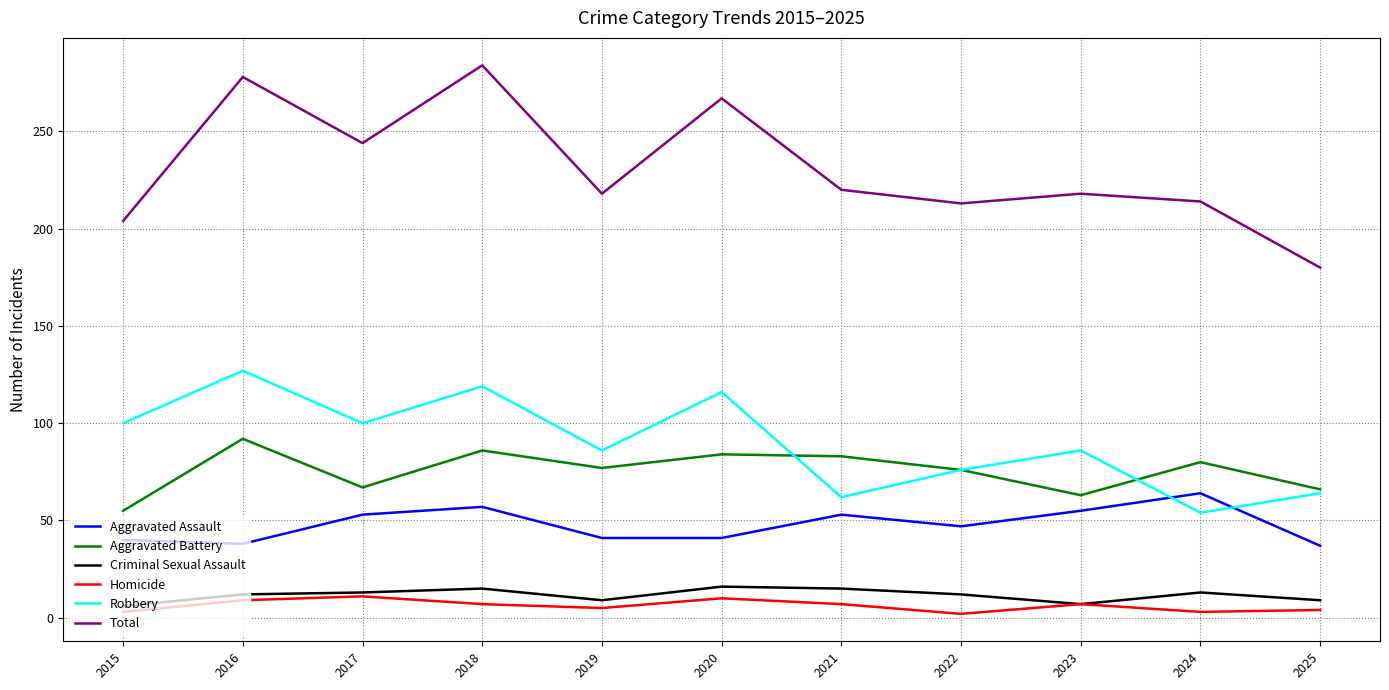

What is the sum of all Aggravated Assault values?

526